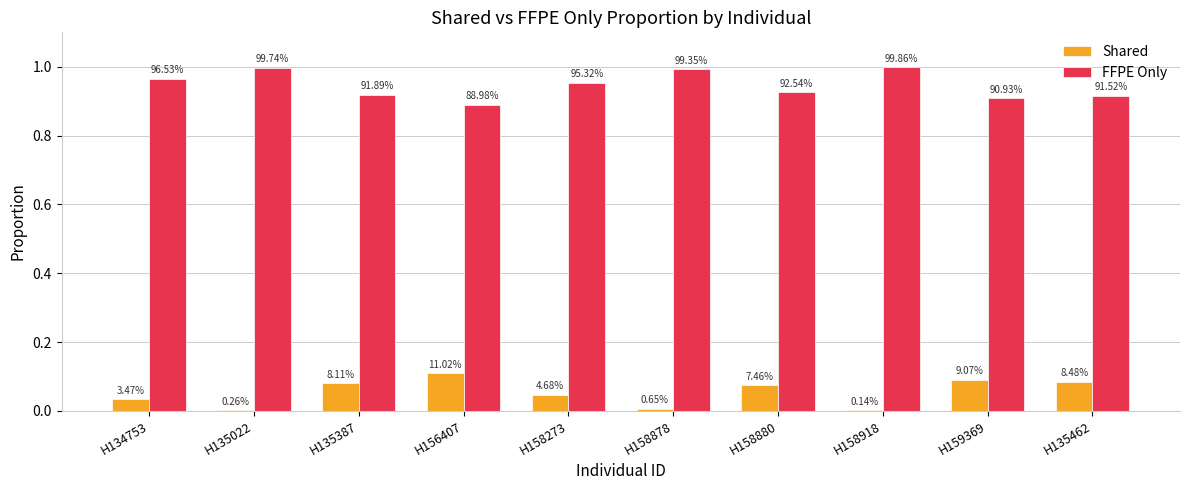

Which series has the widest spread of values?

Shared